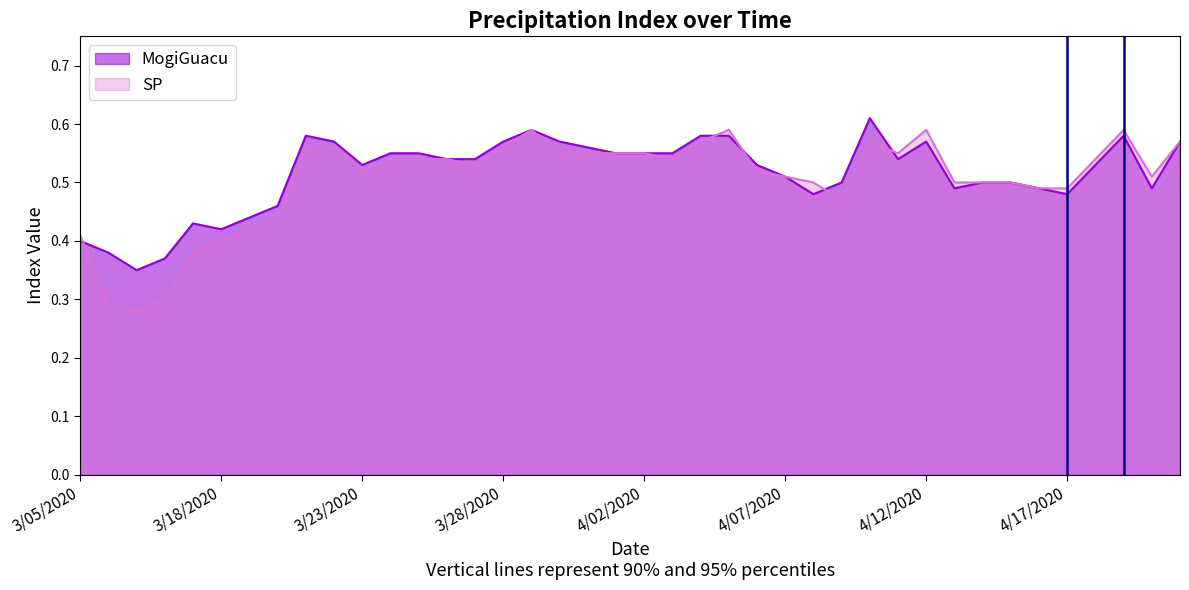

True or false: SP has more than 0 points higher than both neighbors.

True